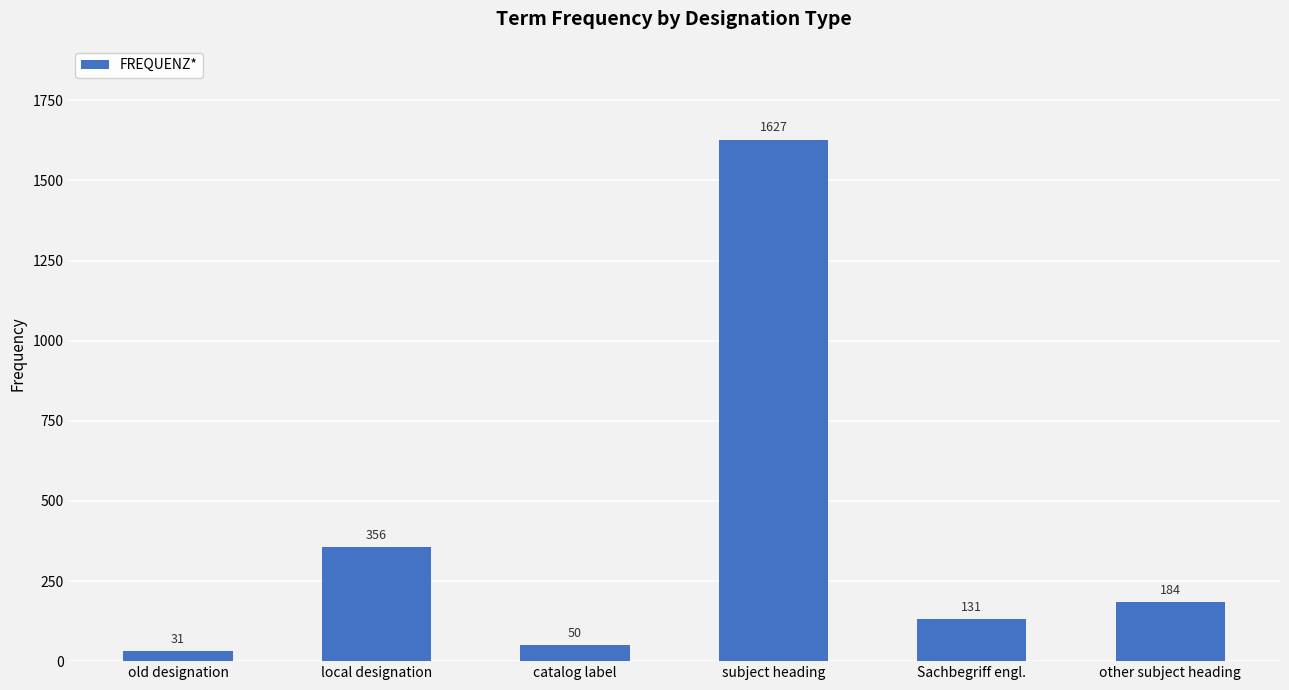

Between subject heading and catalog label, which is larger?

subject heading